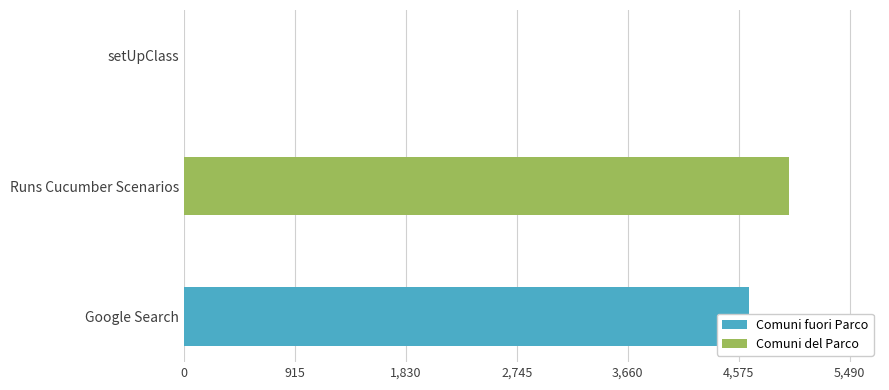

Where is the data nearest to the value 2496?

Google Search